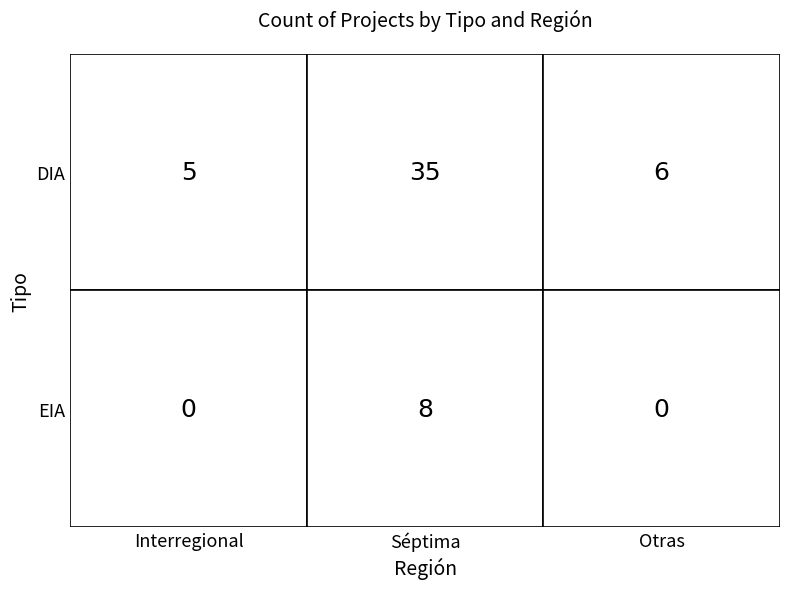

What is the difference between the maximum and minimum values in the DIA series?

30